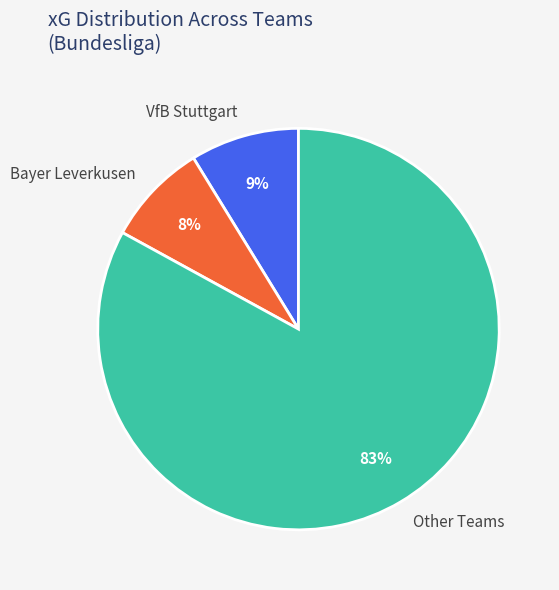

Is Bayer Leverkusen the majority of the pie?

No